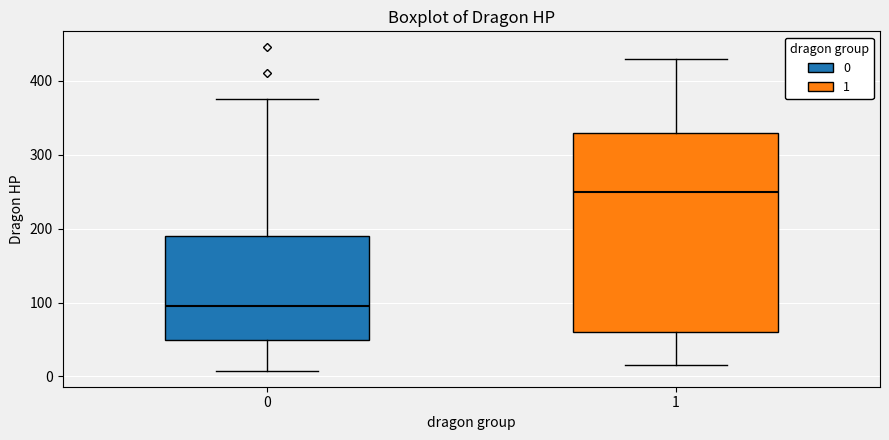

Reading left to right, read every box against the y-axis: the position of its median line, the range the box covers, and the ends of its whiskers. The values are not printed on the chart, so give them approximately, as read against the axis.

0: median 100, box 50 to 190, whiskers 10 to 380
1: median 250, box 60 to 330, whiskers 20 to 430